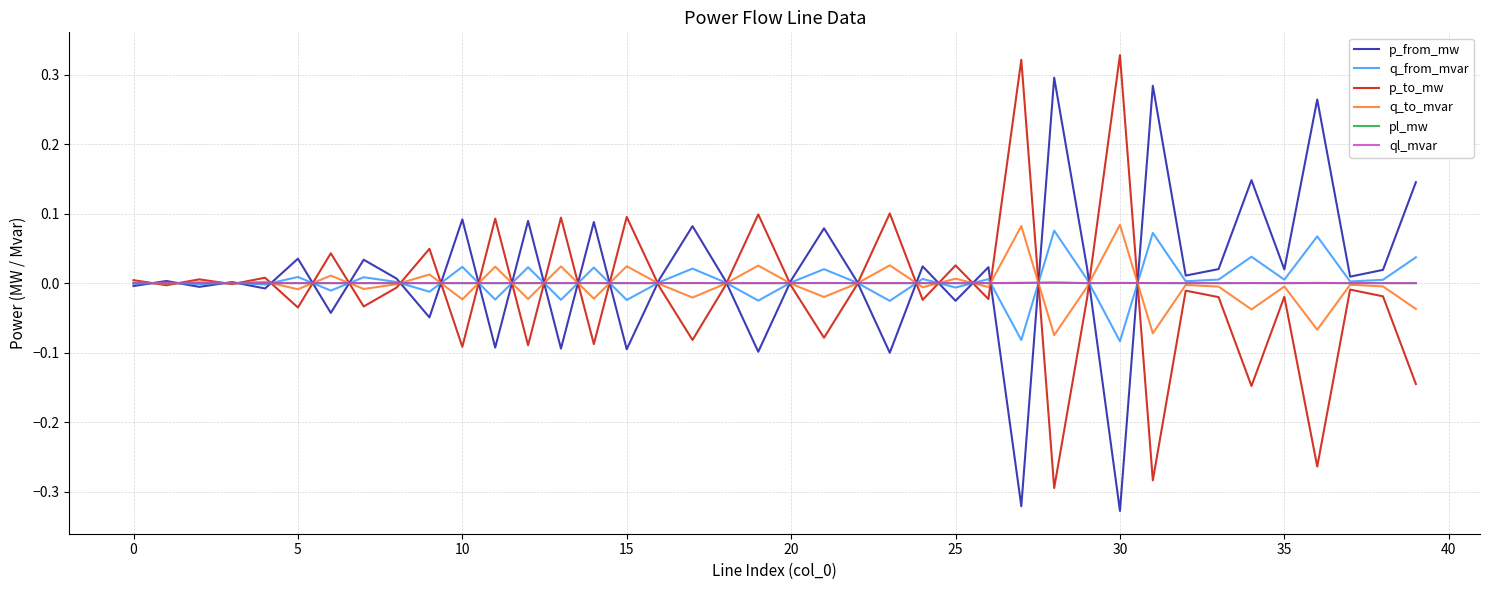

What is the label of the 10th point from the right?

30